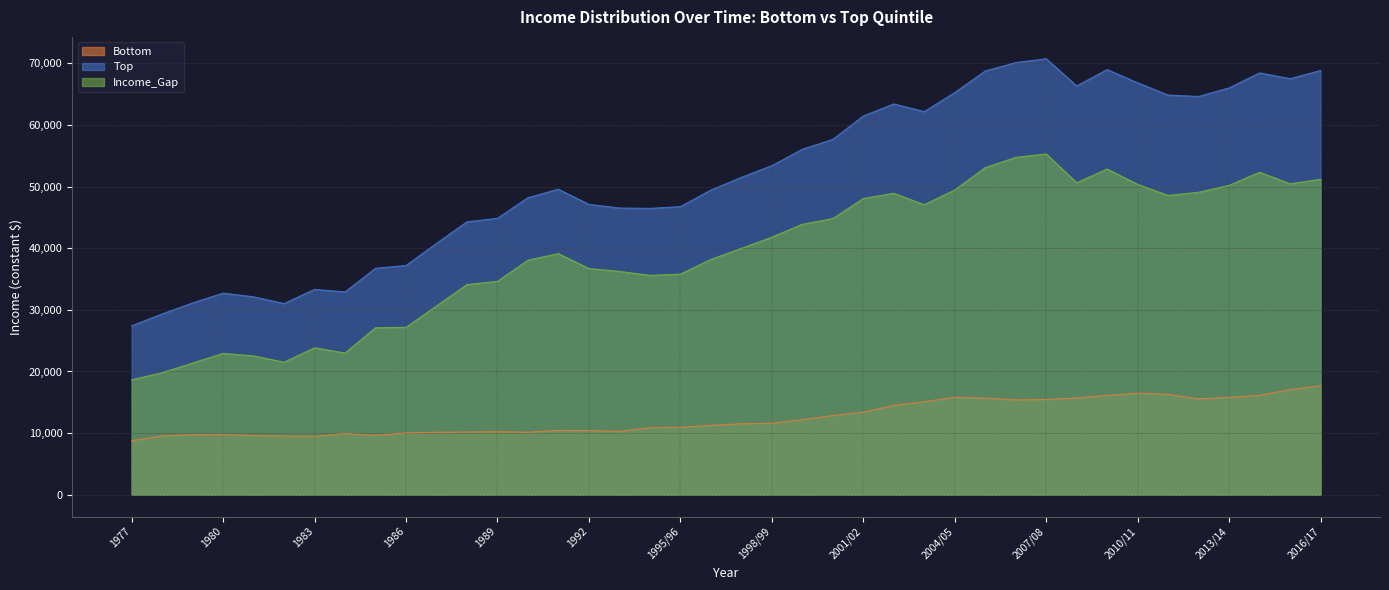

Reading left to right, what are all the values shown in this chart?

Bottom: 8764	9531	9757	9779	9584	9521	9480	9923	9644	10033	10143	10177	10223	10140	10446	10415	10278	10874	10951	11257	11521	11594	12176	12855	13395	14494	15106	15804	15680	15385	15452	15706	16129	16485	16278	15546	15816	16124	17055	17668
Top: 27413	29333	31130	32717	32116	31028	33330	32916	36743	37204	40780	44286	44859	48205	49581	47118	46528	46471	46757	49437	51502	53396	56061	57666	61460	63419	62175	65259	68767	70125	70763	66345	68990	66850	64855	64635	66023	68462	67516	68853
Income_Gap: 18649	19802	21373	22938	22532	21507	23850	22993	27099	27171	30637	34109	34636	38065	39135	36703	36250	35597	35806	38180	39981	41802	43885	44811	48065	48925	47069	49455	53087	54740	55311	50639	52861	50365	48577	49089	50207	52338	50461	51185